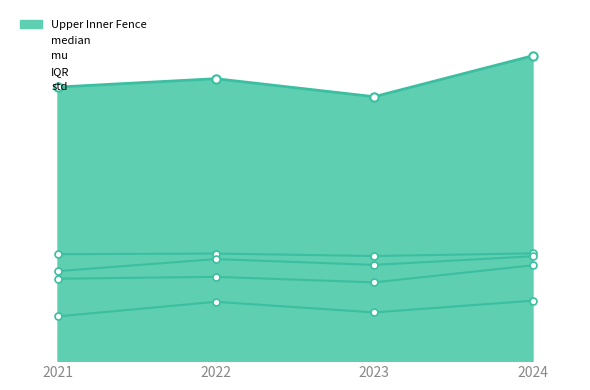

Rank the series at 2021 from lowest to highest value.

std, IQR, mu, median, Upper Inner Fence